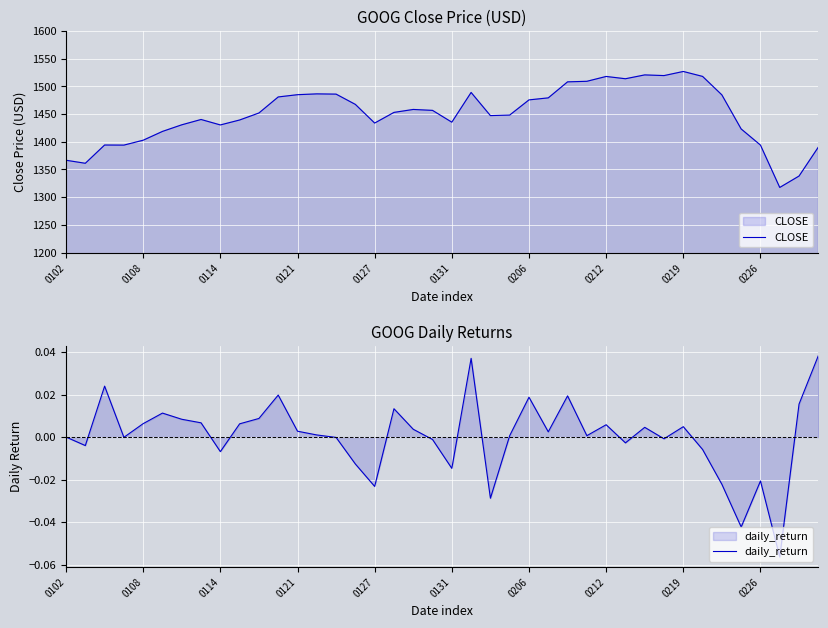

What is the spread (max minus min) of values at 21?

1489.0